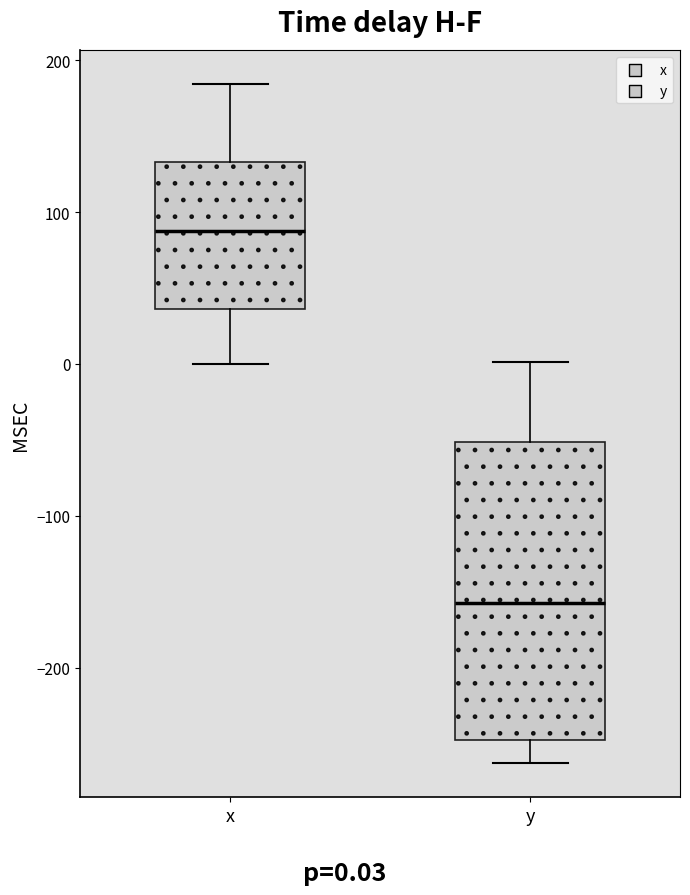

Reading left to right, read every box against the y-axis: the position of its median line, the range the box covers, and the ends of its whiskers. The values are not printed on the chart, so give them approximately, as read against the axis.

x: median 90, box 40 to 130, whiskers 0 to 180
y: median -160, box -250 to -50, whiskers -260 to 0